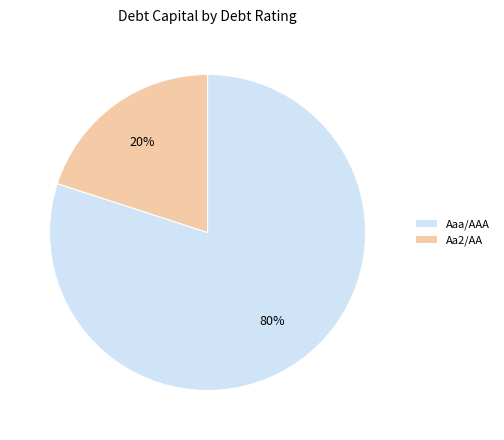

Does Aa2/AA represent more than half of the total?

No